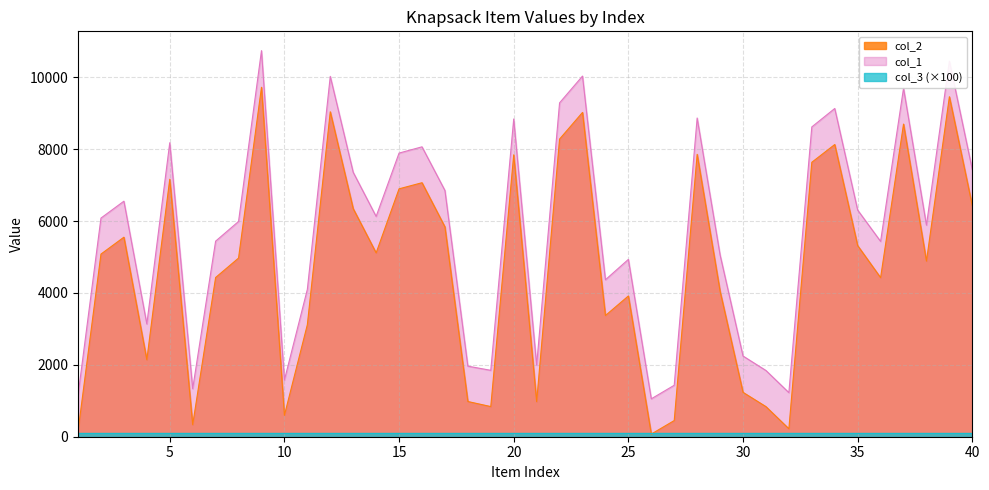

Which has a higher value, 39 or 12?

39